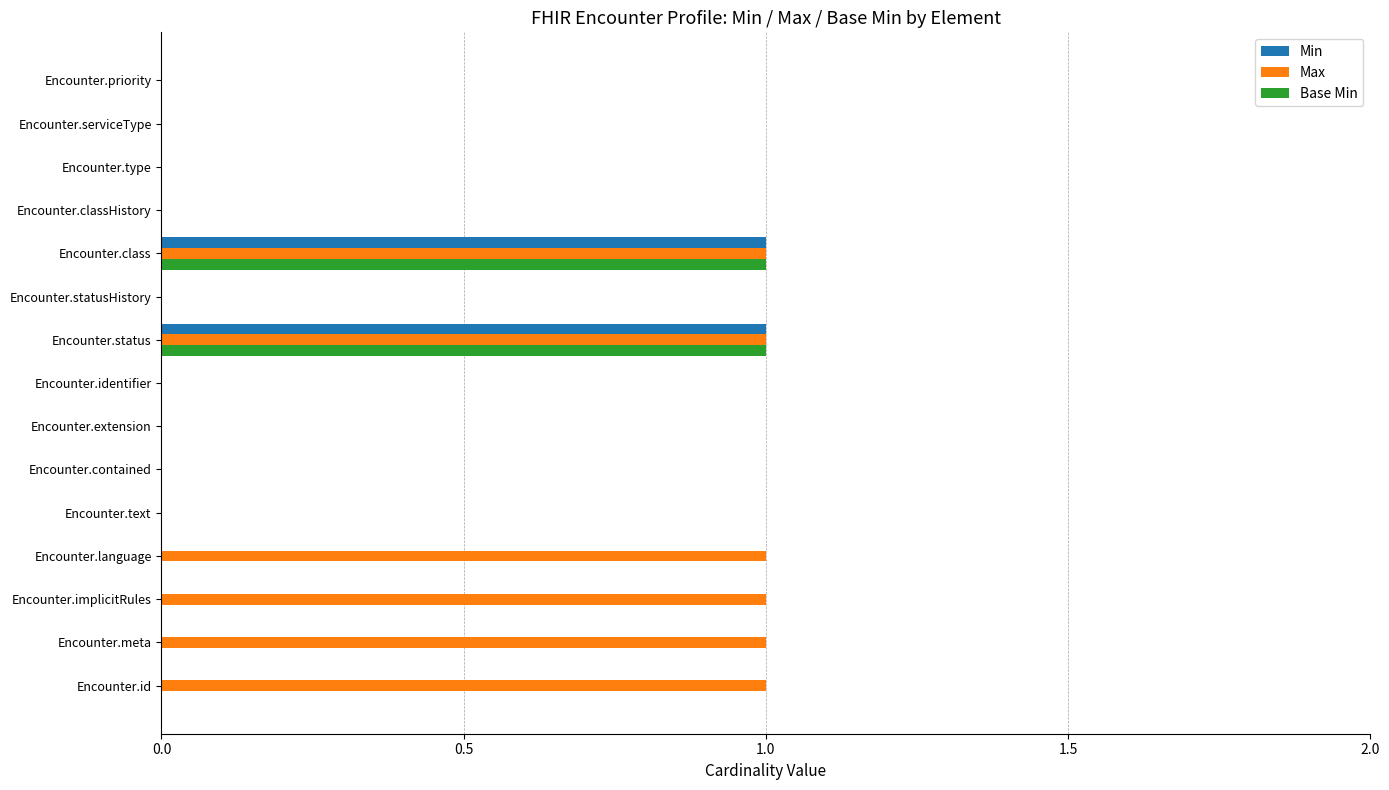

Which series changed the most between Encounter.id and Encounter.identifier?

Max